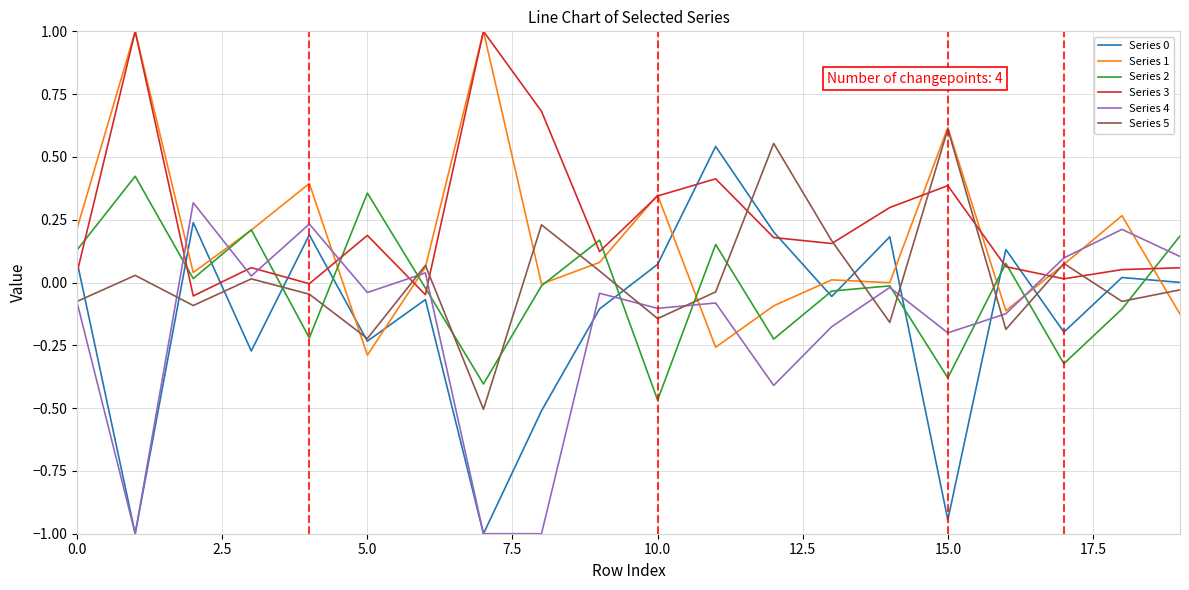

True or false: Series 3 and Series 4 cross at least once.

True